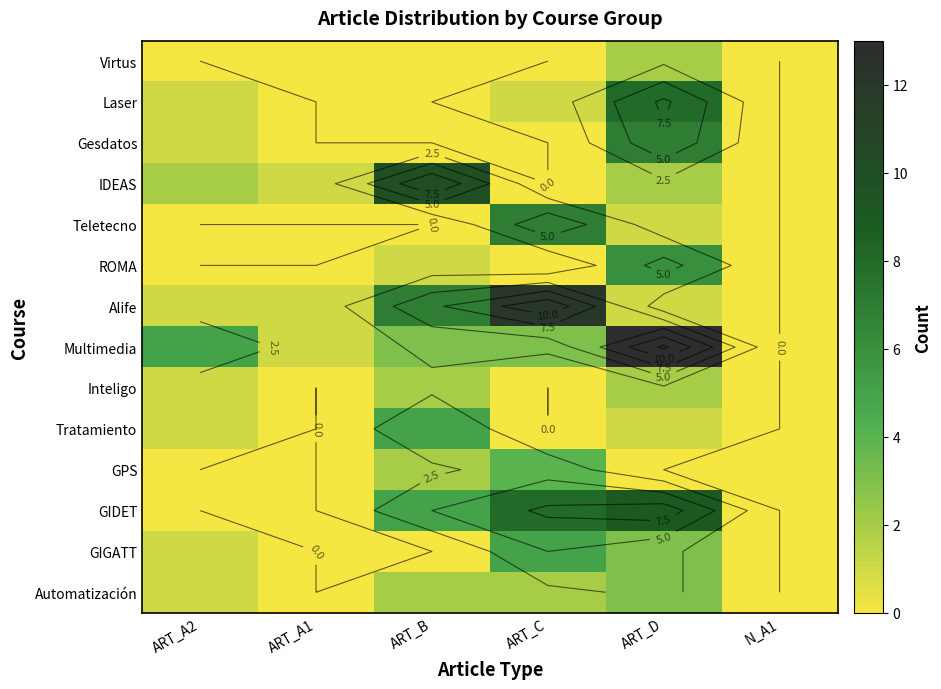

What is the maximum value for Laser?

8